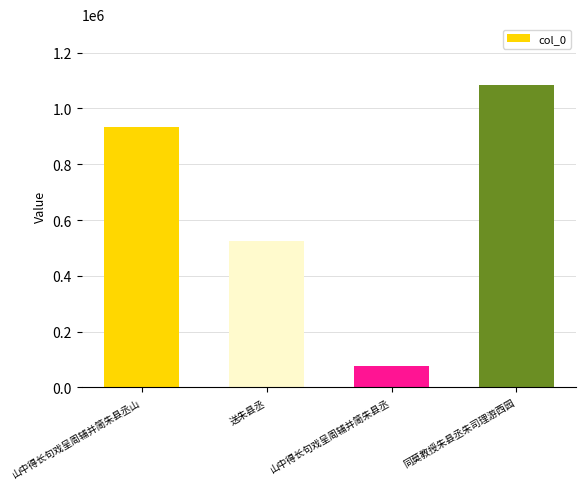

What is the value of the 1st bar from the left?

935069